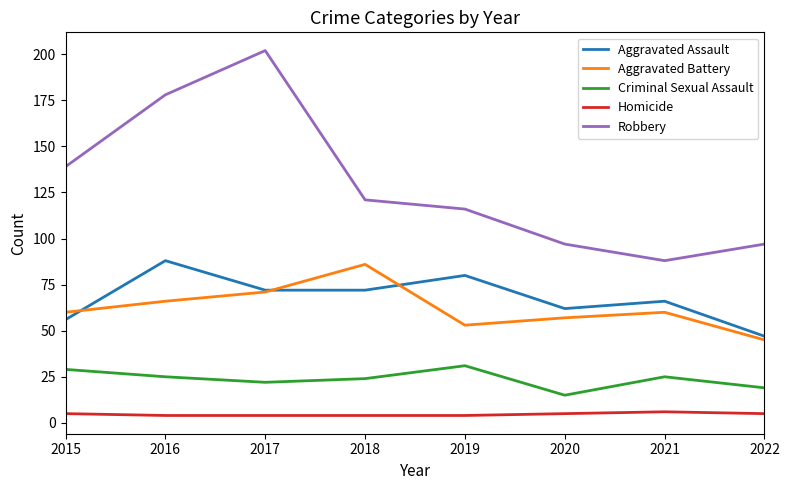

What is the difference between the second highest and minimum values in the Aggravated Battery series?

26